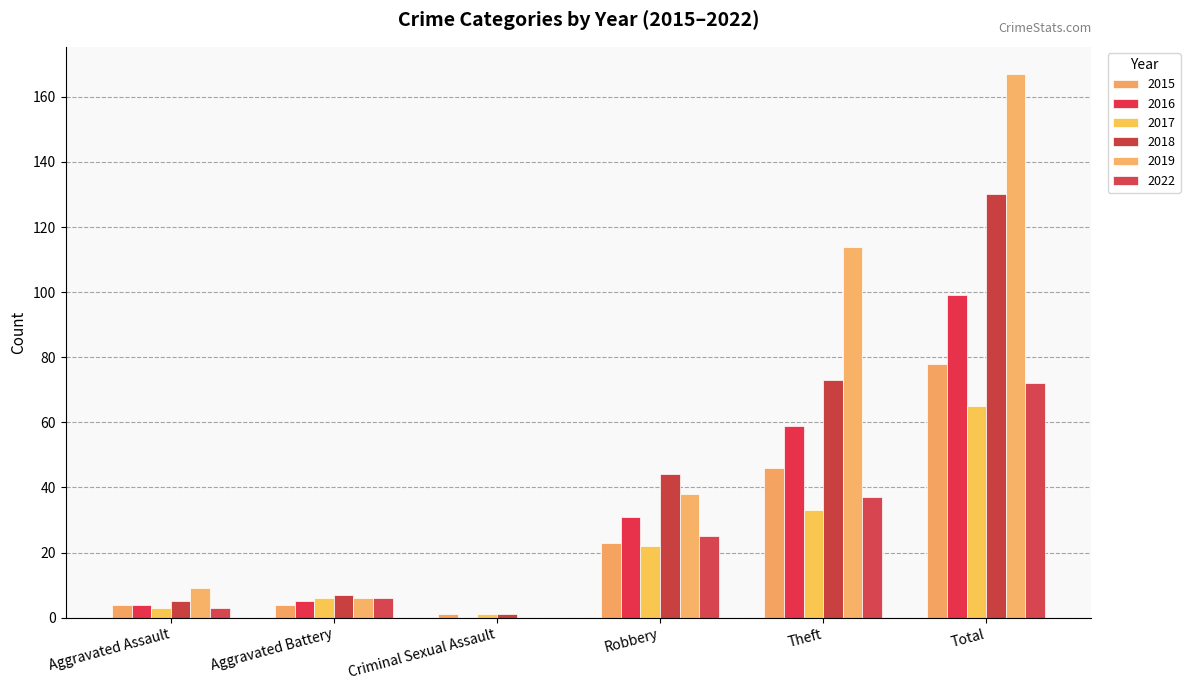

Which category has the lowest value in the 2019 series?

Criminal Sexual Assault